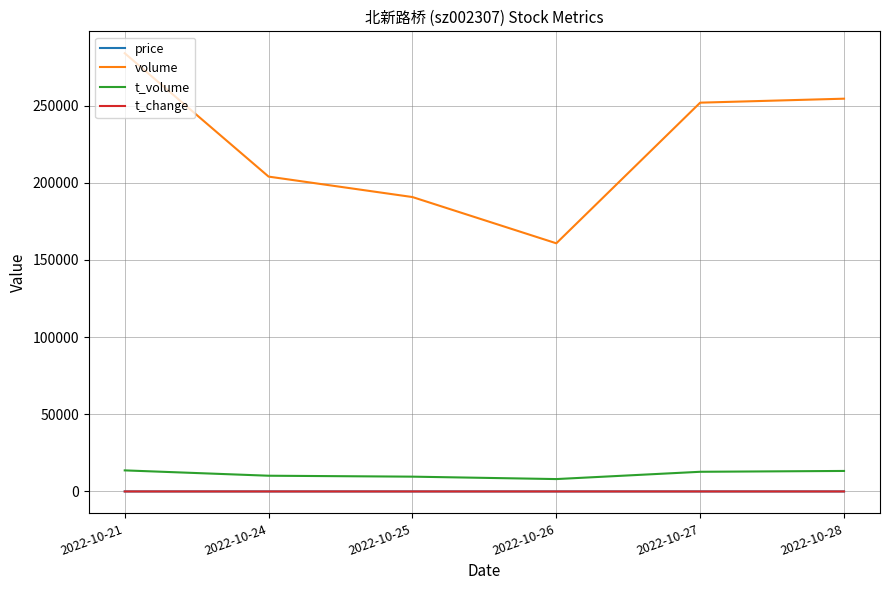

What are all the series names shown in the legend?

price, volume, t_volume, t_change